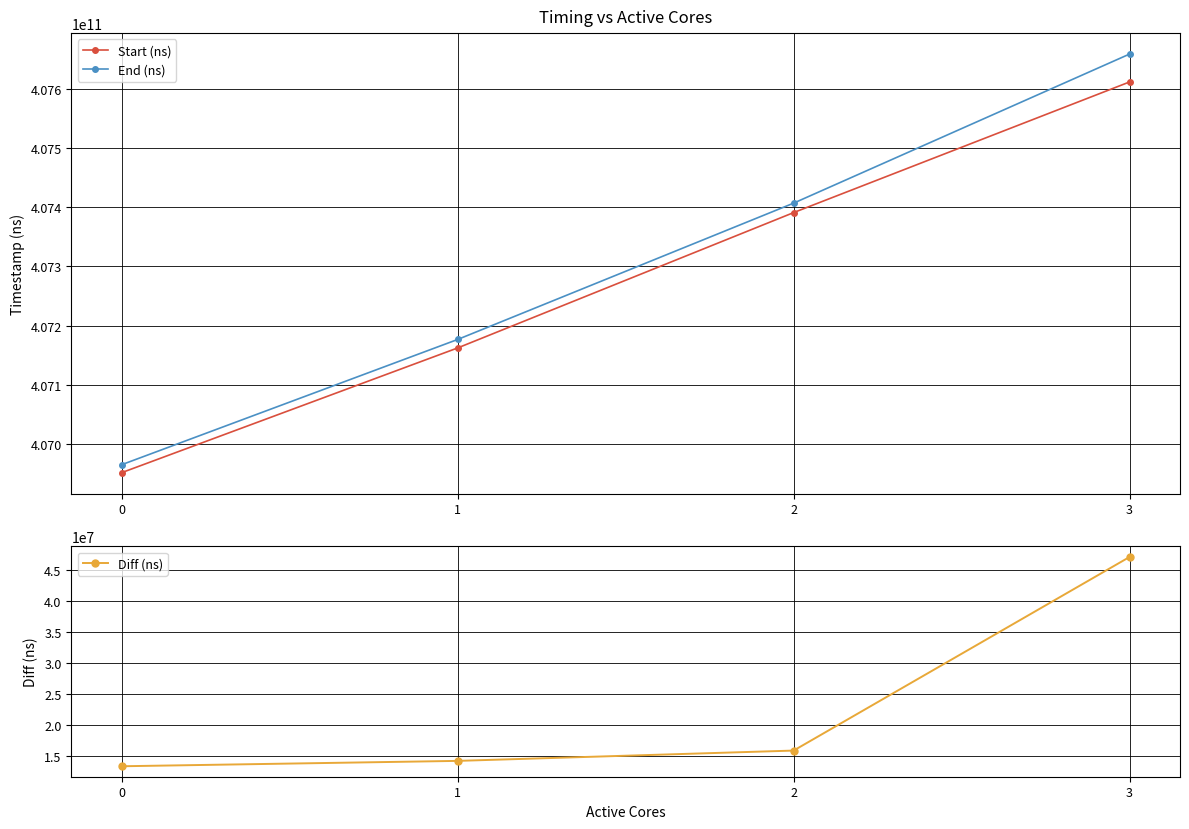

True or false: Start (ns) and End (ns) cross at least once.

False